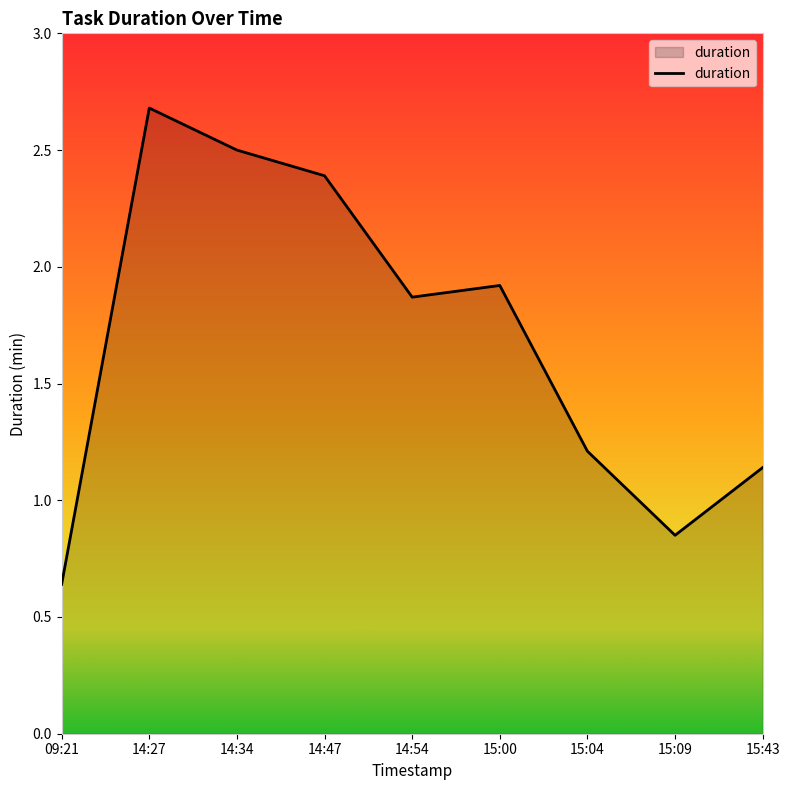

Rank the categories by value from lowest to highest.

09:21, 15:09, 15:43, 15:04, 14:54, 15:00, 14:47, 14:34, 14:27